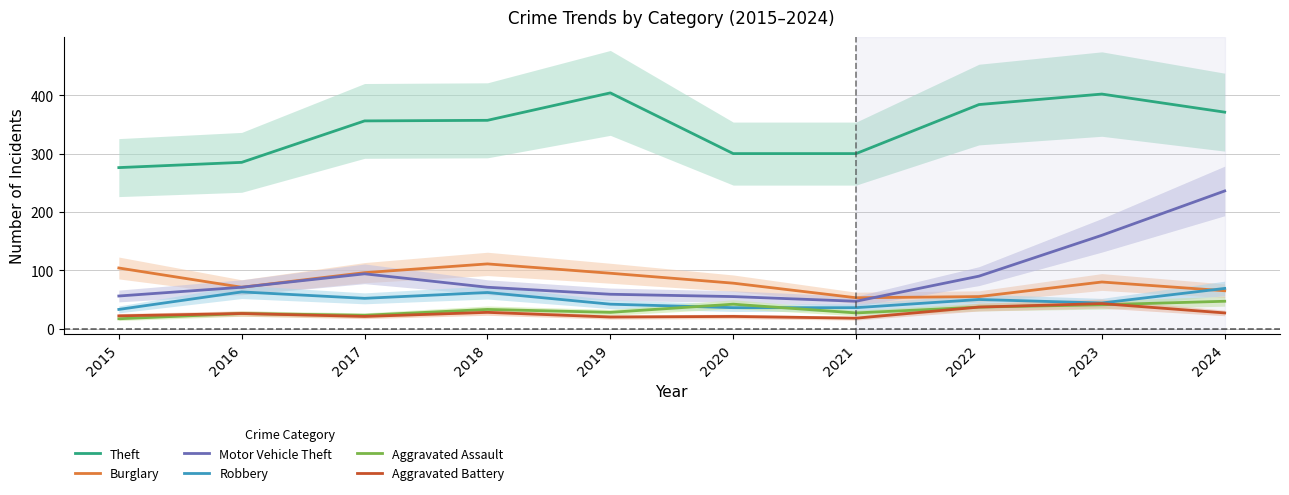

What is the difference between the maximum and minimum values in the Robbery series?

36